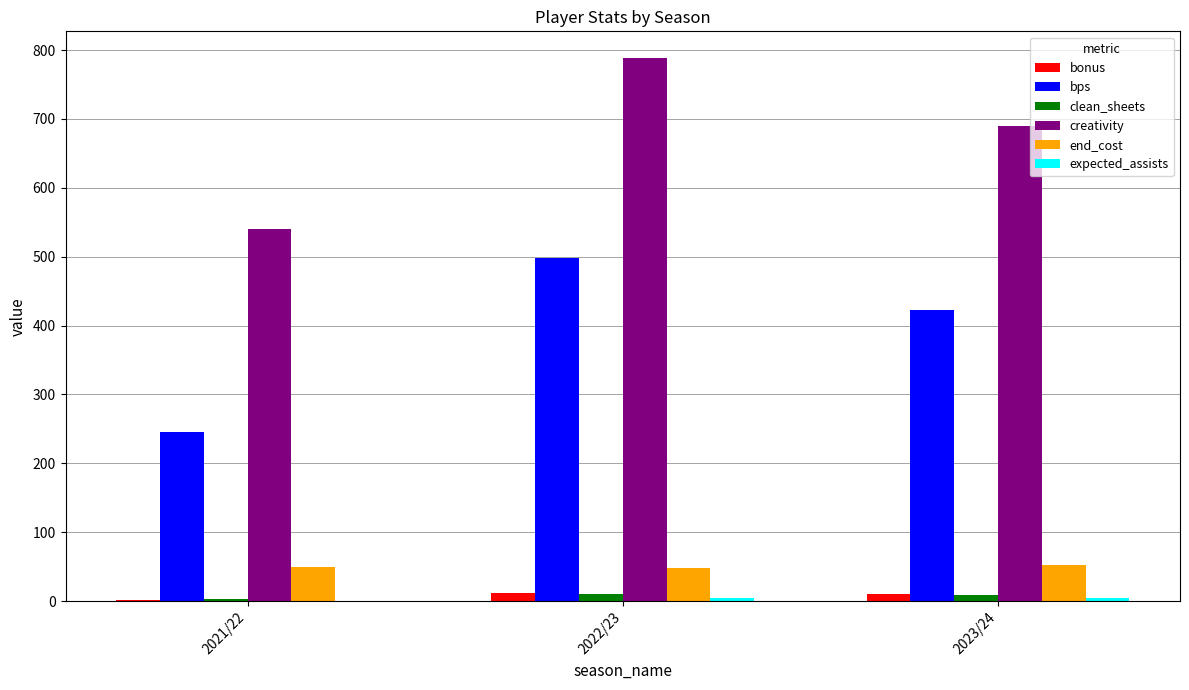

Which label corresponds to the largest value in the chart?

2022/23